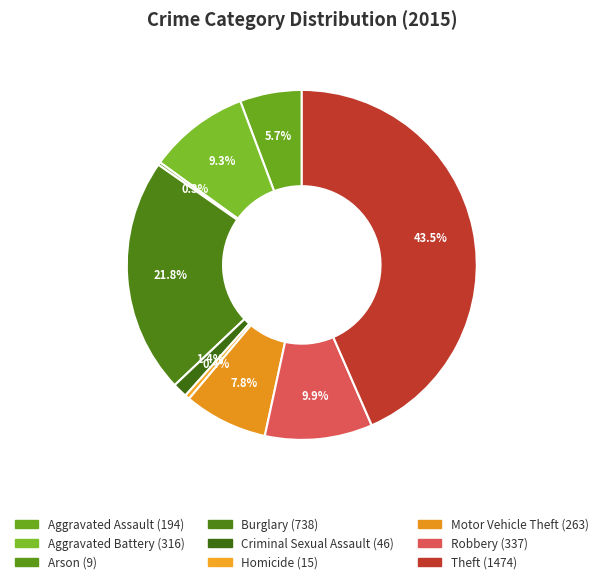

The Robbery slice represents 10% of the pie. True or false?

True